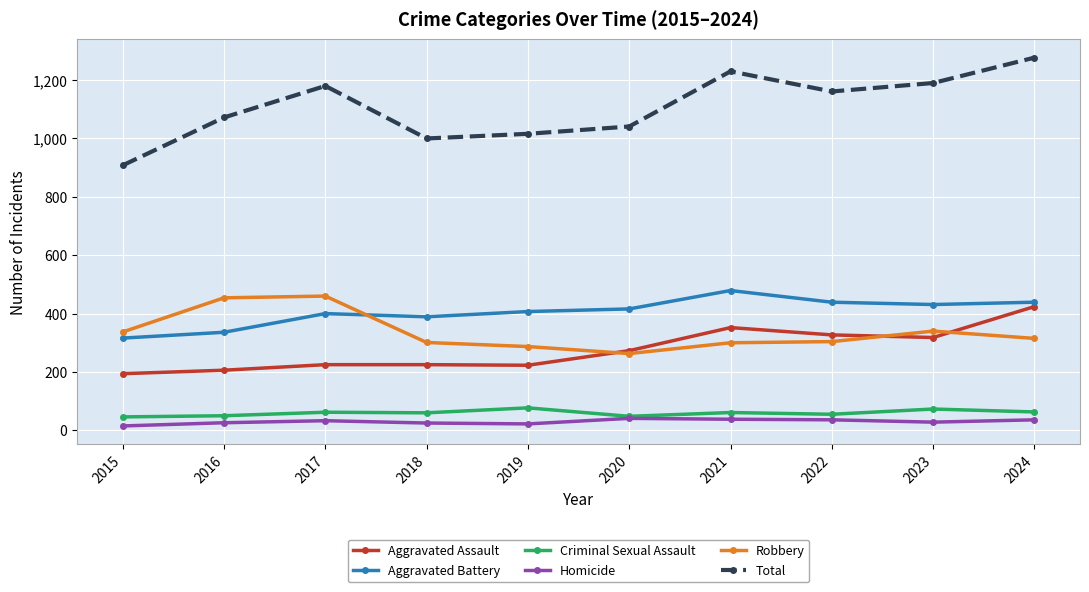

Does the chart display data point markers on the line(s)?

Yes